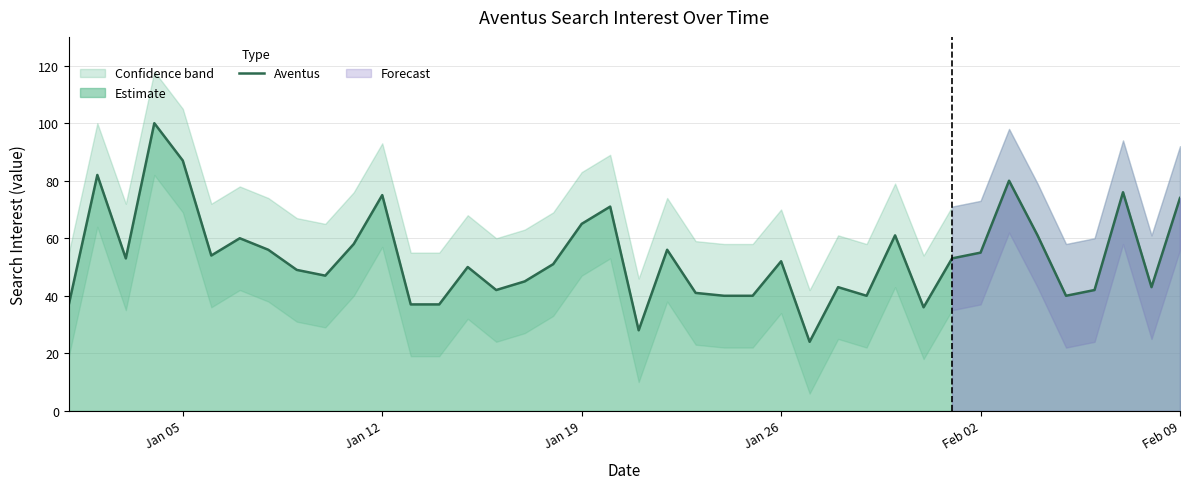

The value of Aventus at Jan 26 is 81. True or false?

False